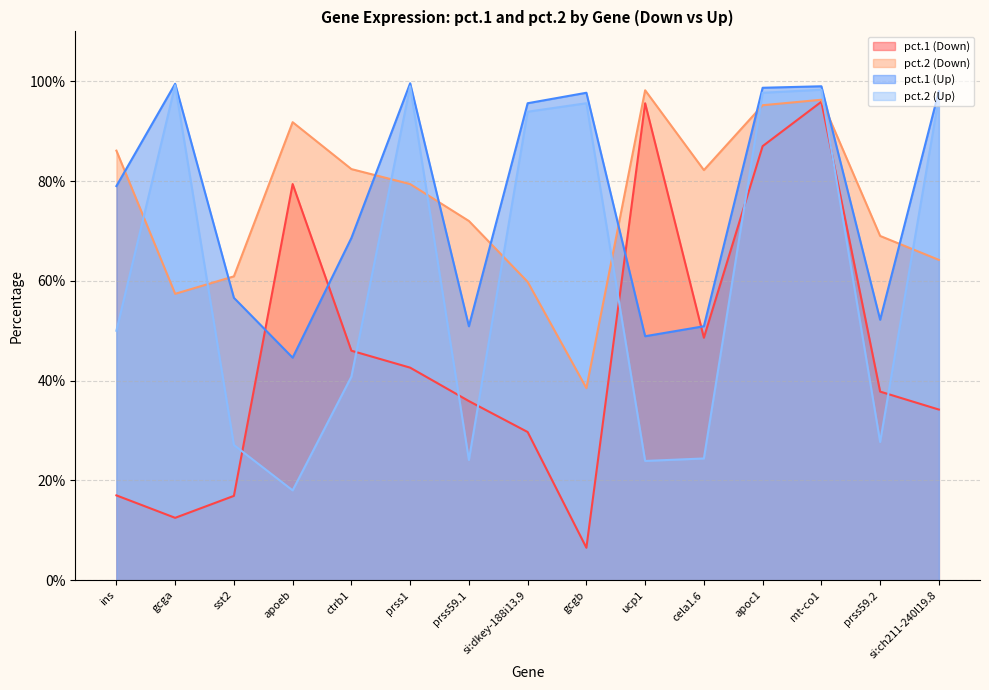

What is the label of the 5th point from the left?

ctrb1